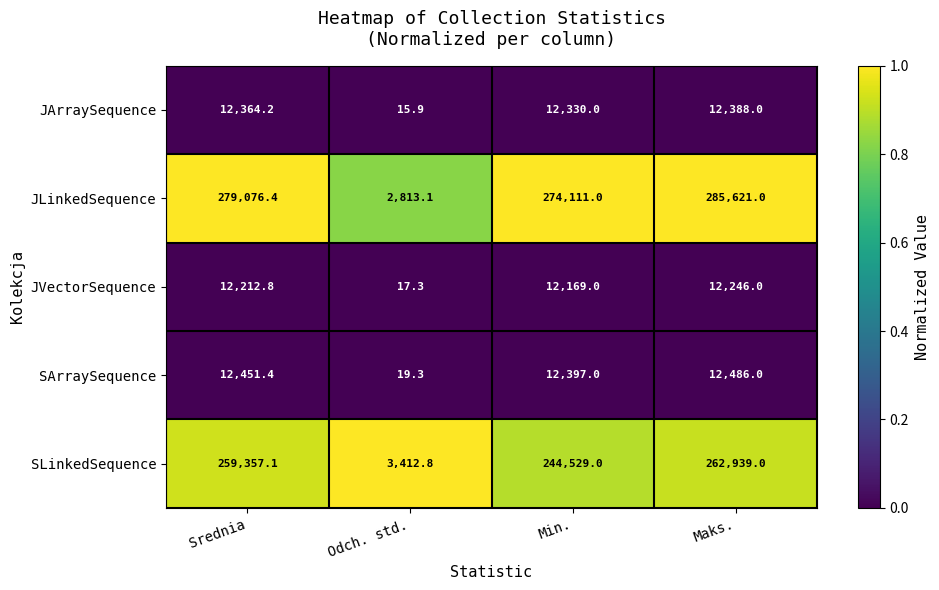

Reading right to left, extract all data points from this chart.

JArraySequence: Maks.=12388.0	Min.=12330.0	Odch. std.=15.9	Srednia=12364.2
JLinkedSequence: Maks.=285621.0	Min.=274111.0	Odch. std.=2813.1	Srednia=279076.4
JVectorSequence: Maks.=12246.0	Min.=12169.0	Odch. std.=17.3	Srednia=12212.8
SArraySequence: Maks.=12486.0	Min.=12397.0	Odch. std.=19.3	Srednia=12451.4
SLinkedSequence: Maks.=262939.0	Min.=244529.0	Odch. std.=3412.8	Srednia=259357.1